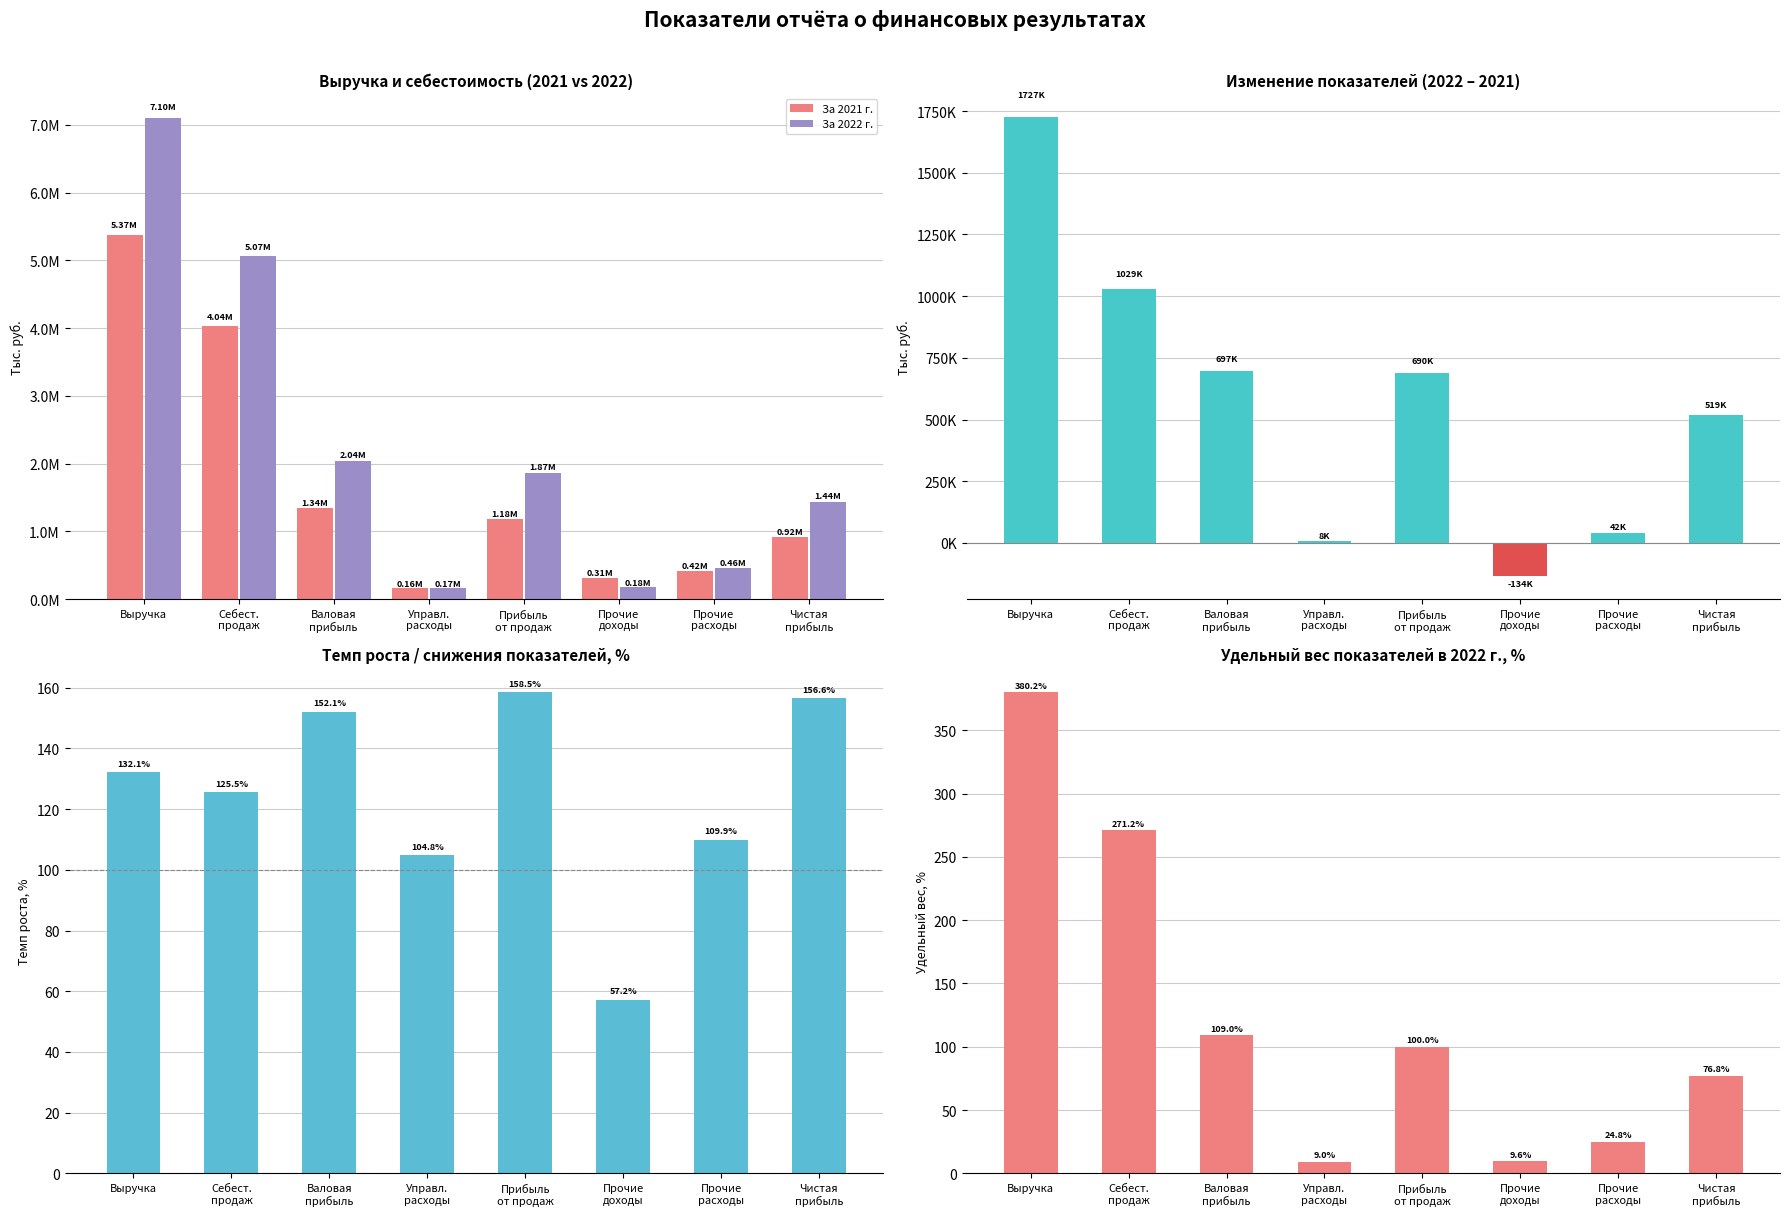

True or false: За 2021 г. has a value of 6303203.0 at Себест.
продаж.

False